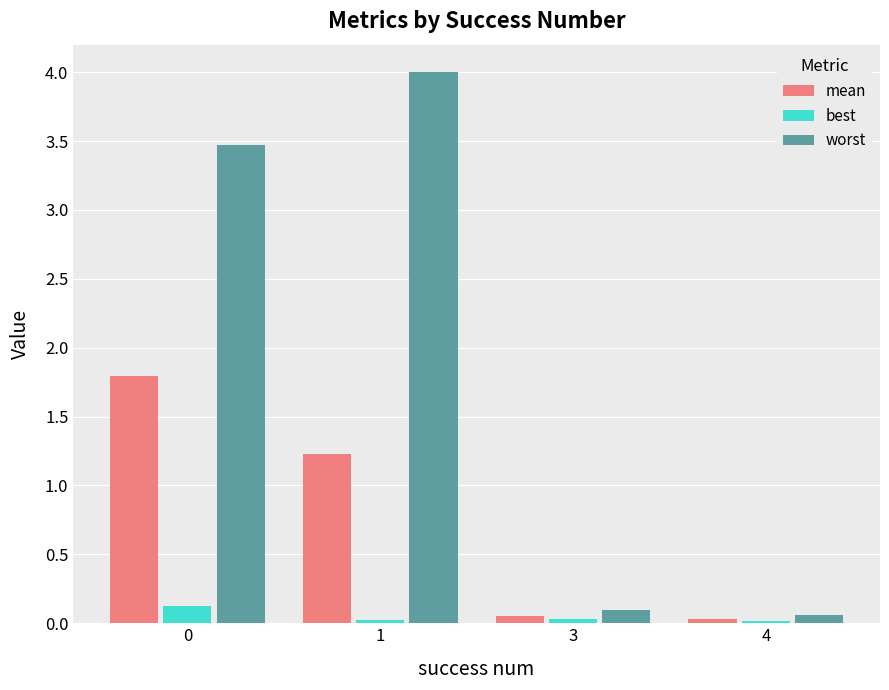

The mean series shows 0.0 at 4. True or false?

True